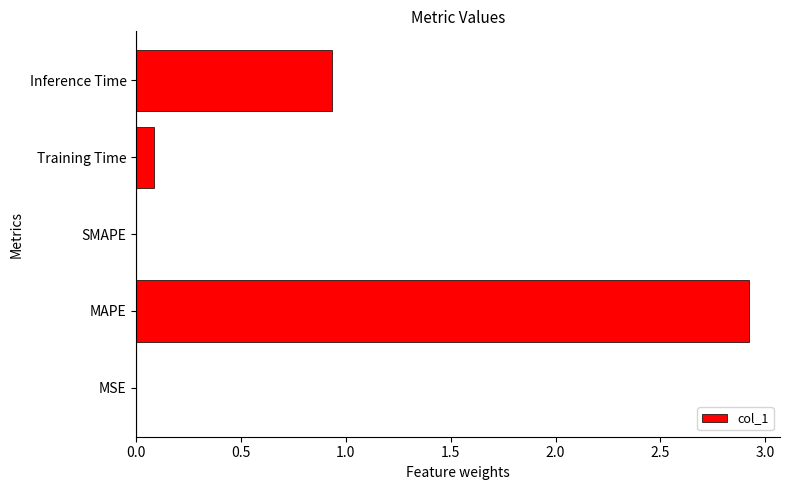

Does the chart contain stacked bars?

No